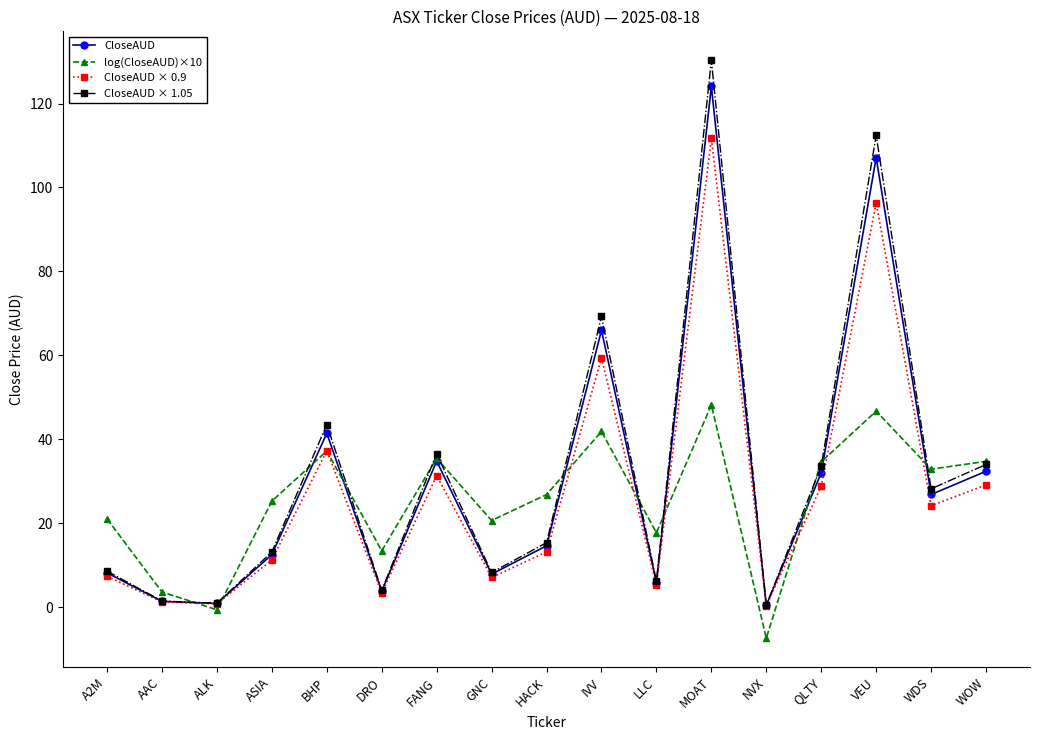

Rank the series by their maximum value, from highest to lowest.

CloseAUD × 1.05, CloseAUD, CloseAUD × 0.9, log(CloseAUD)×10